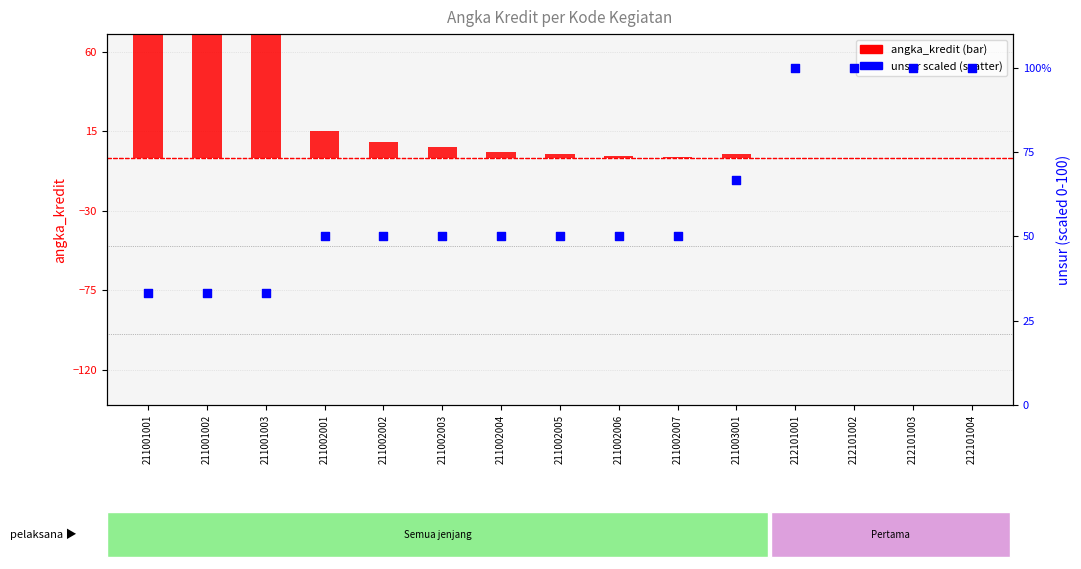

Which series has the largest total across all categories?

unsur (scaled)